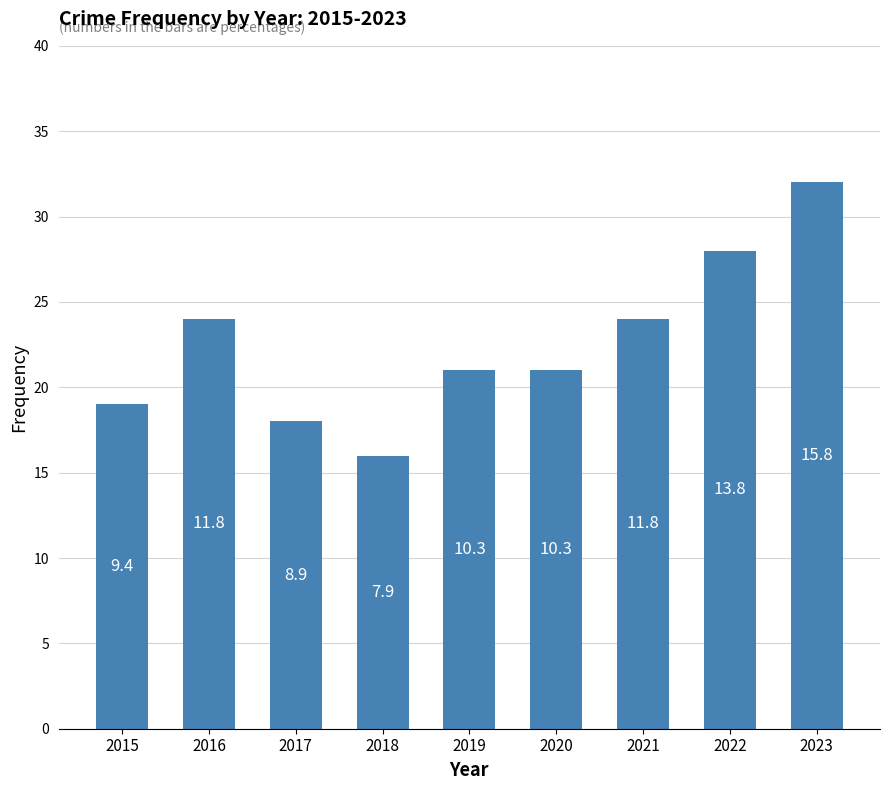

What is the value of the 2nd bar from the left?

24